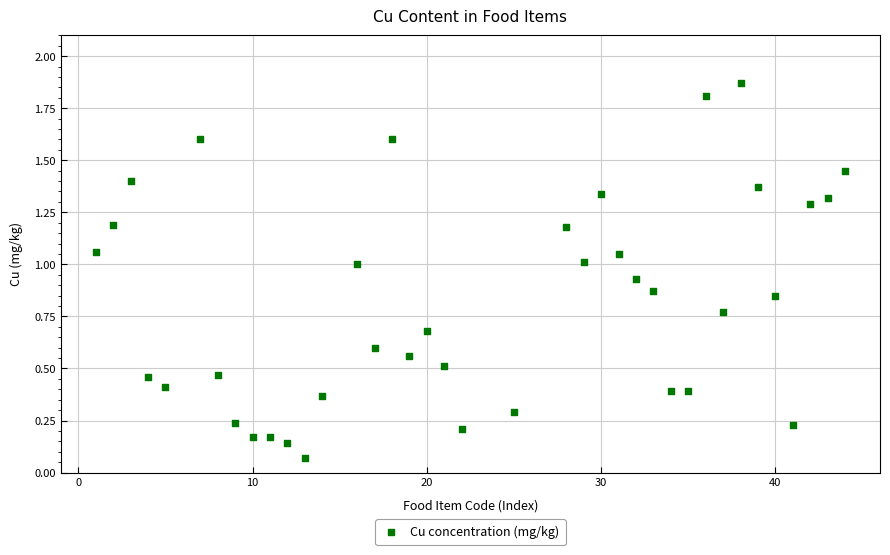

What is the range of Y values (max minus min)?

1.8